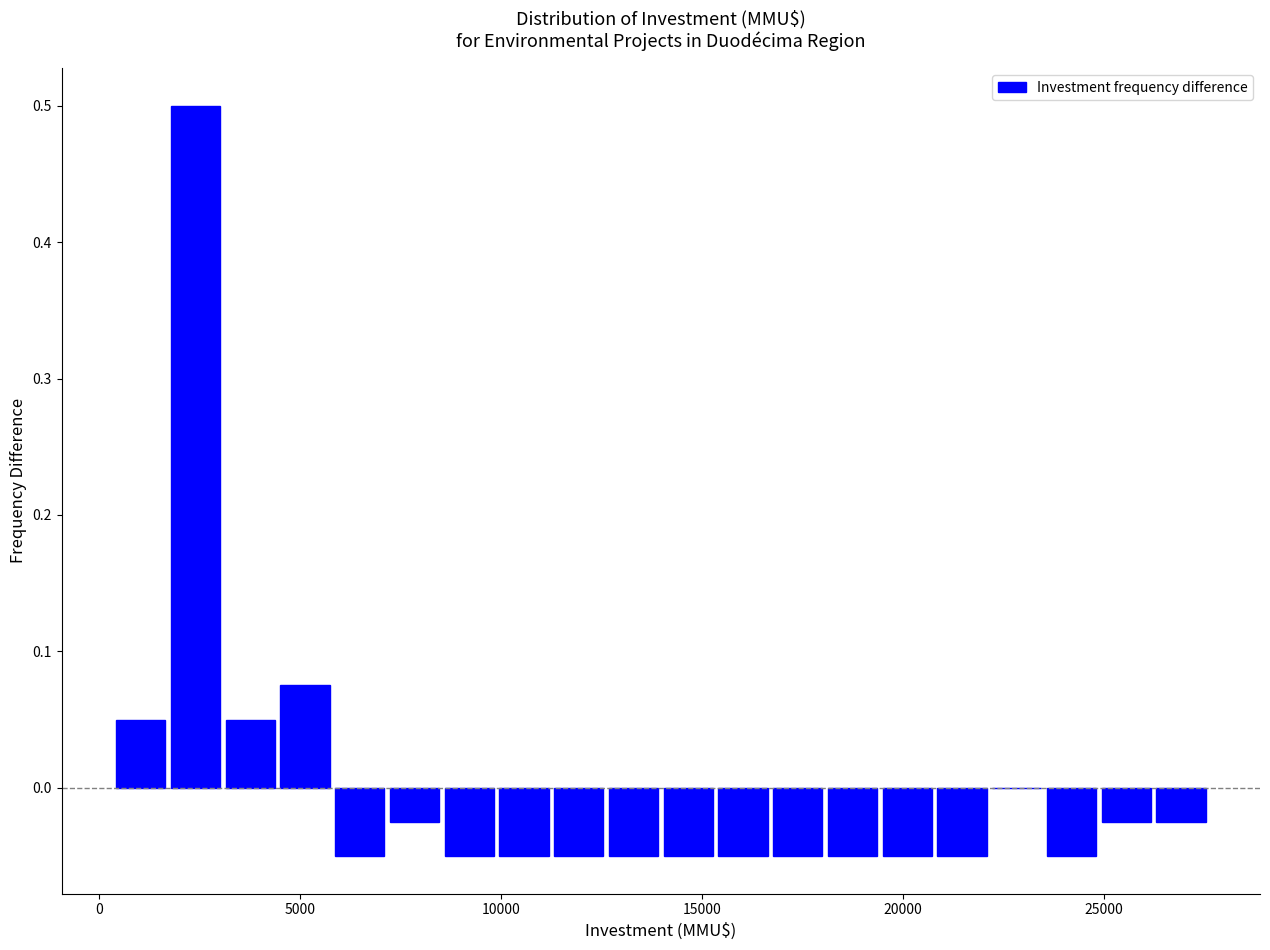

Read against the x-axis, roughly where is the centre of the tallest bar?

2500